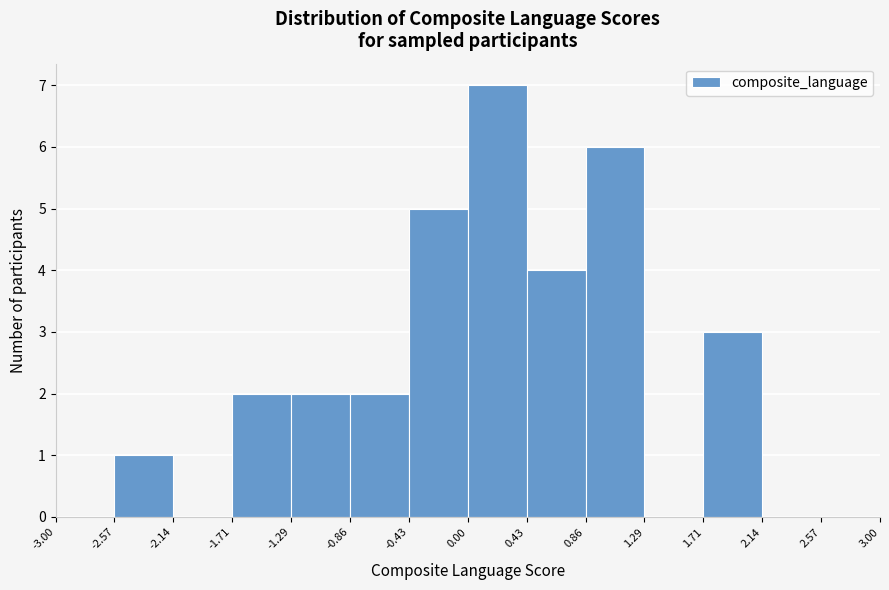

Reading left to right, list every bar in this chart as the range it spans on the x-axis followed by its height. The values are not printed on the chart, so give them approximately, as read against the axis.

-3.00 to -2.57: 0
-2.57 to -2.14: 1
-2.14 to -1.71: 0
-1.71 to -1.29: 2
-1.29 to -0.86: 2
-0.86 to -0.43: 2
-0.43 to 0.00: 5
0.00 to 0.43: 7
0.43 to 0.86: 4
0.86 to 1.29: 6
1.29 to 1.71: 0
1.71 to 2.14: 3
2.14 to 2.57: 0
2.57 to 3.00: 0